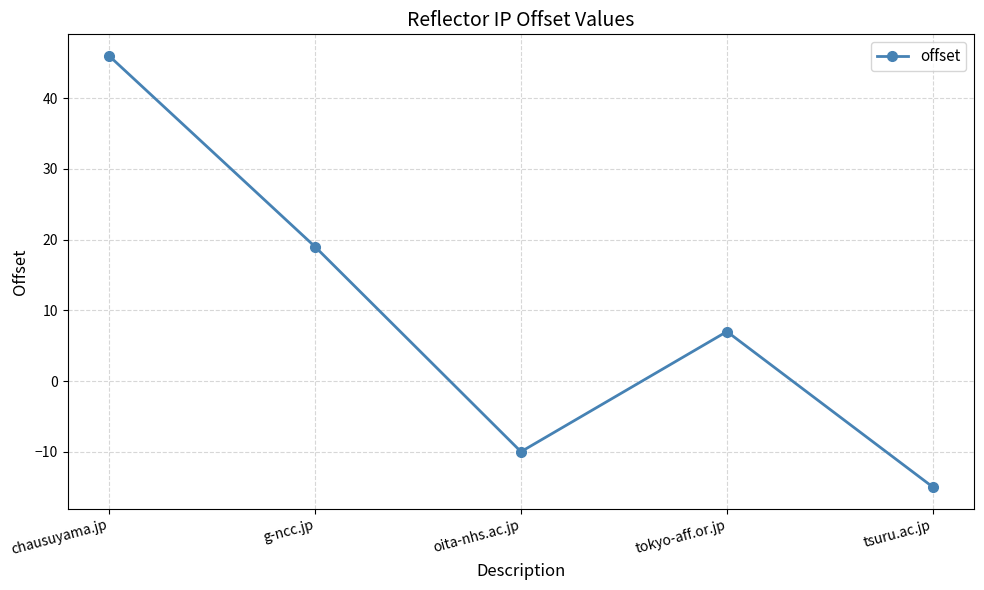

What is the value of the 2nd point from the left?

19